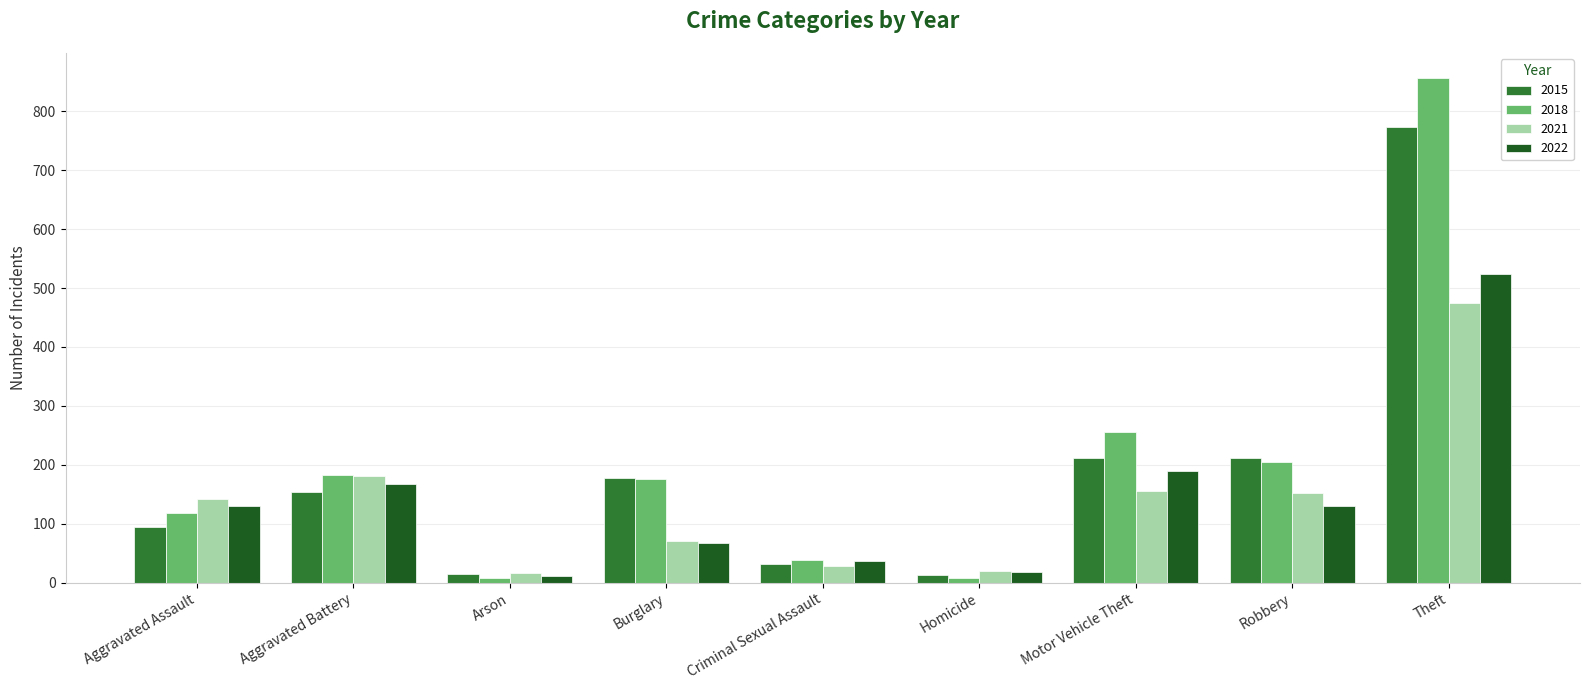

What position from the left is Criminal Sexual Assault?

5